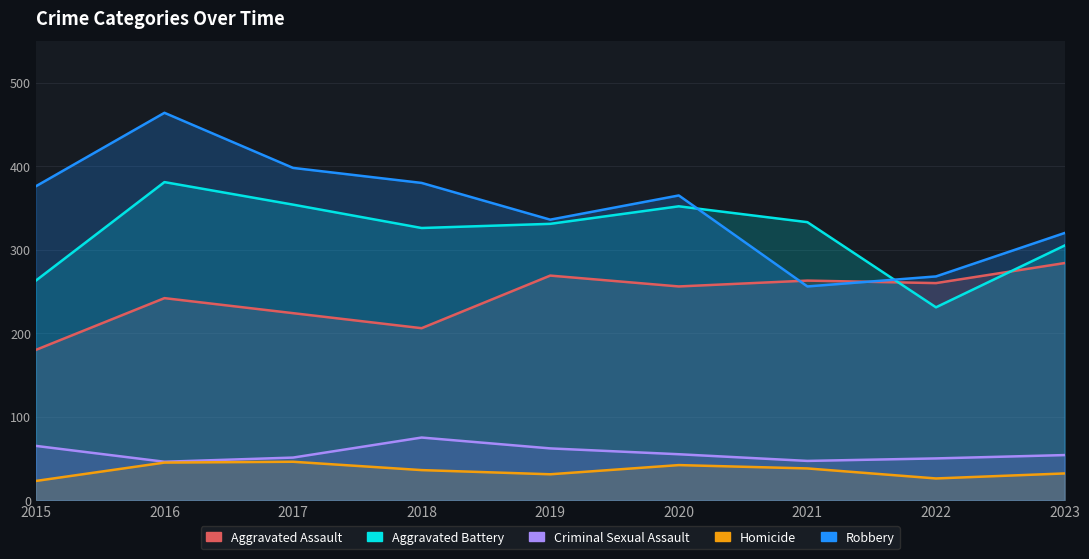

Is it true that Aggravated Battery equals 129 at 2015?

False